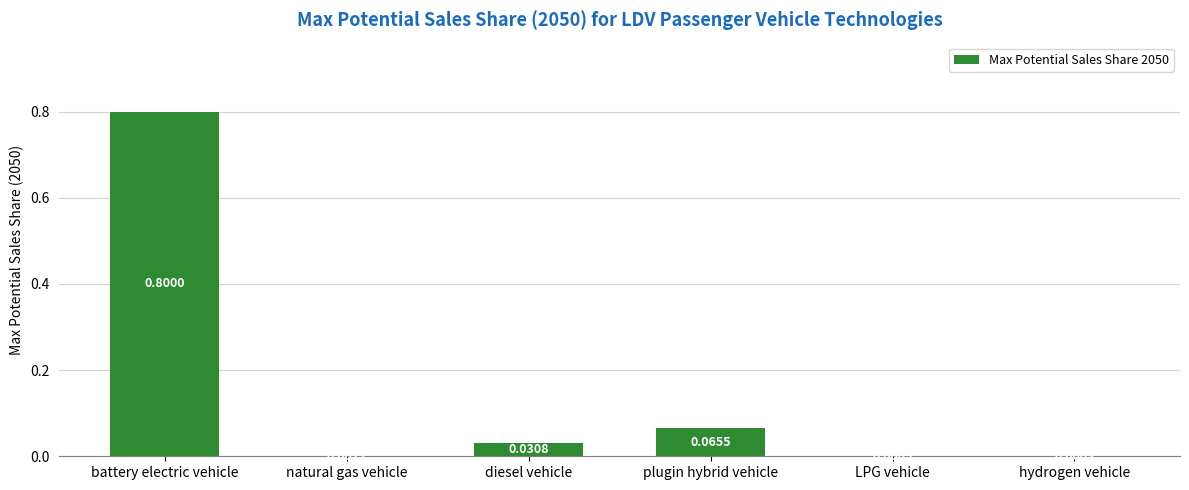

What is the change in value from battery electric vehicle to hydrogen vehicle?

-0.8